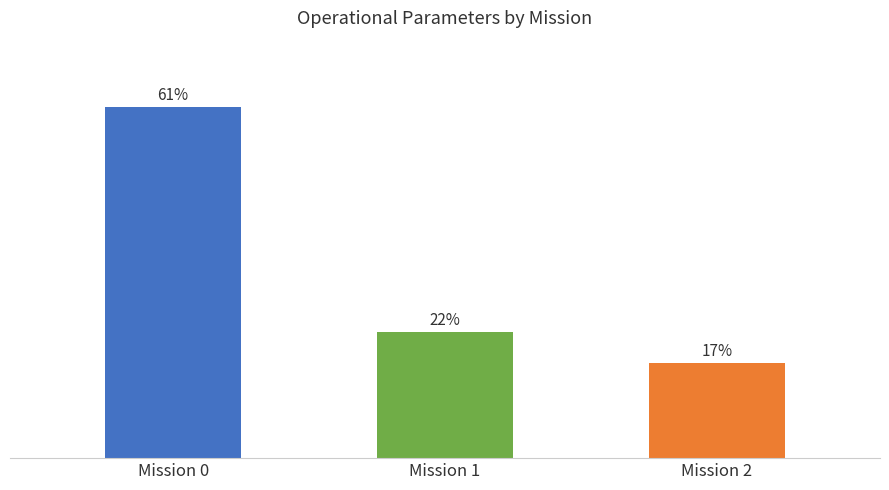

Are the bars grouped side by side (vs. stacked)?

No